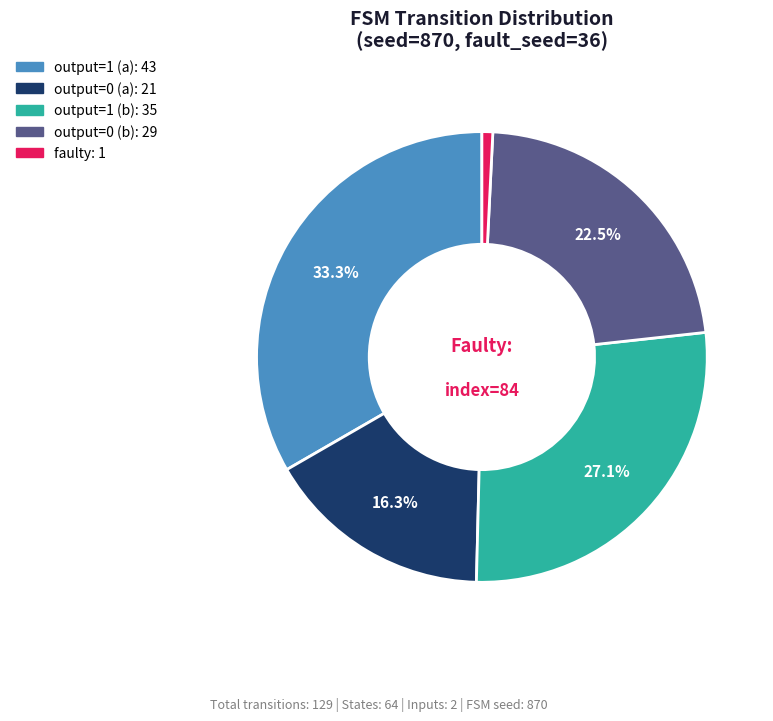

To the nearest percent, what is the difference between the largest and smallest slice percentages?

33%